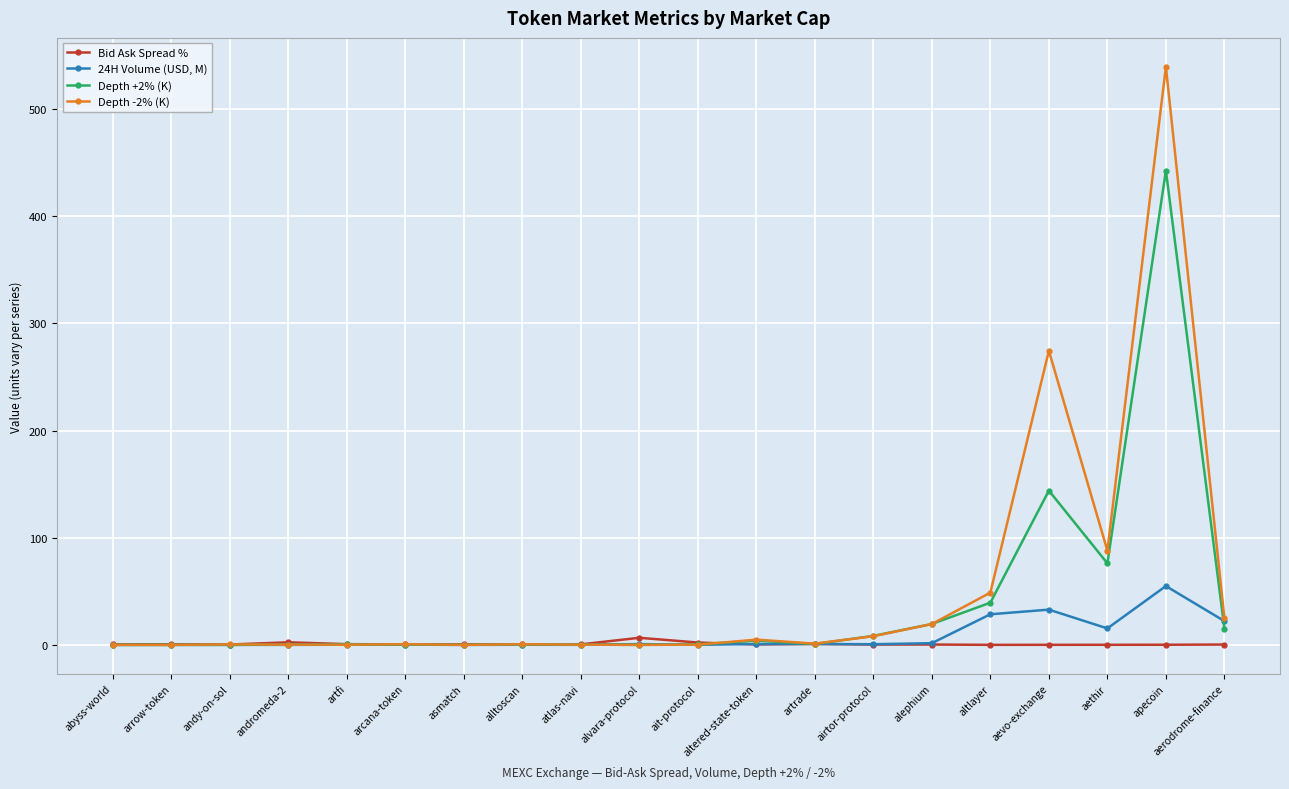

Count the number of data series in this chart.

4